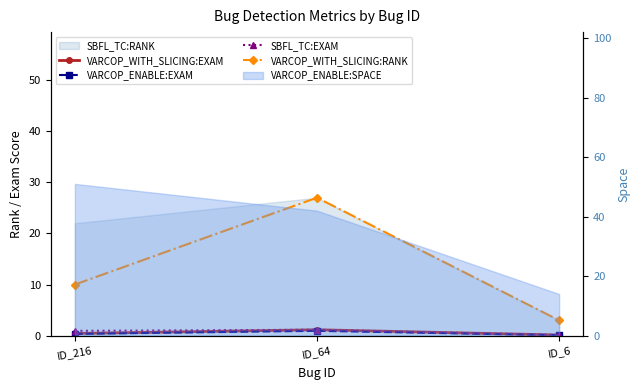

List the labels in order of SBFL_TC:EXAM value, smallest first.

ID_6, ID_216, ID_64